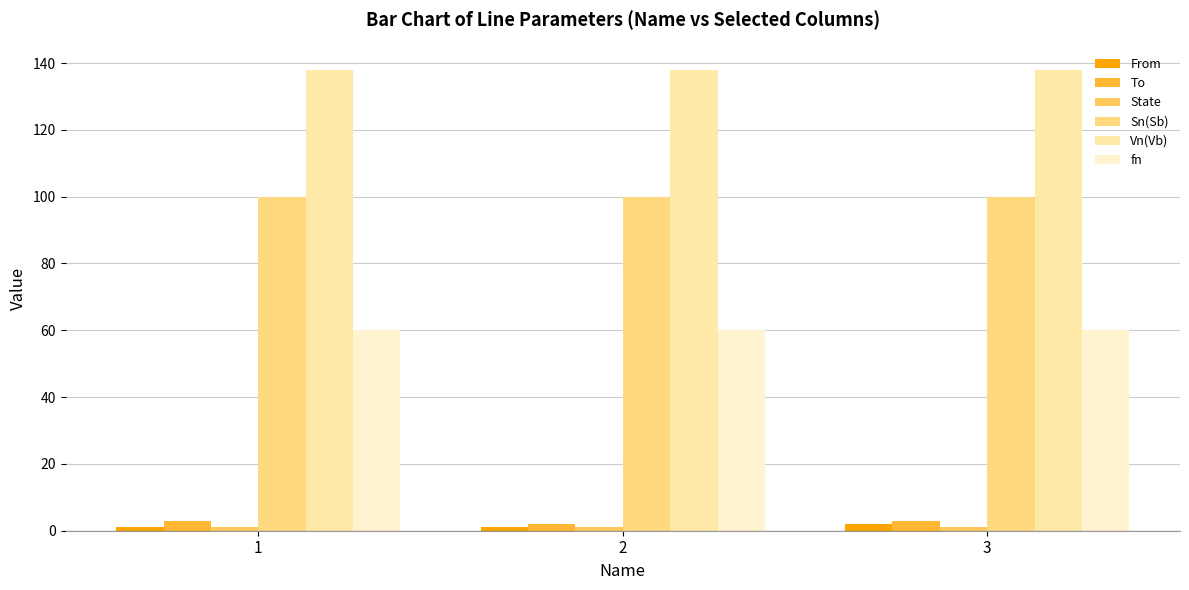

Count the number of categories in the chart.

3